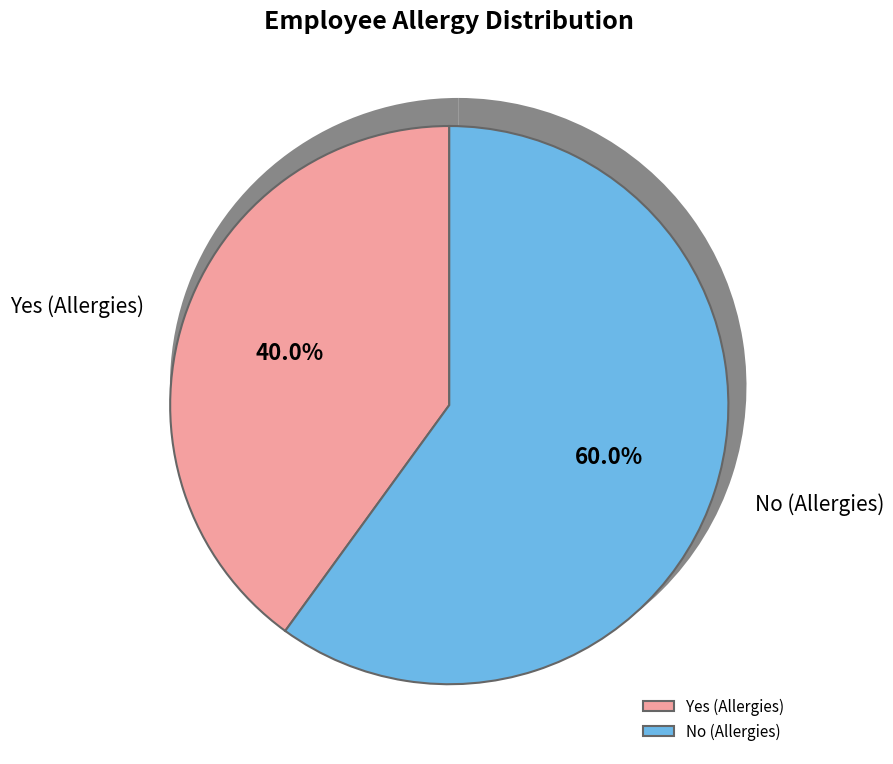

To the nearest percent, what is the average slice percentage?

50%